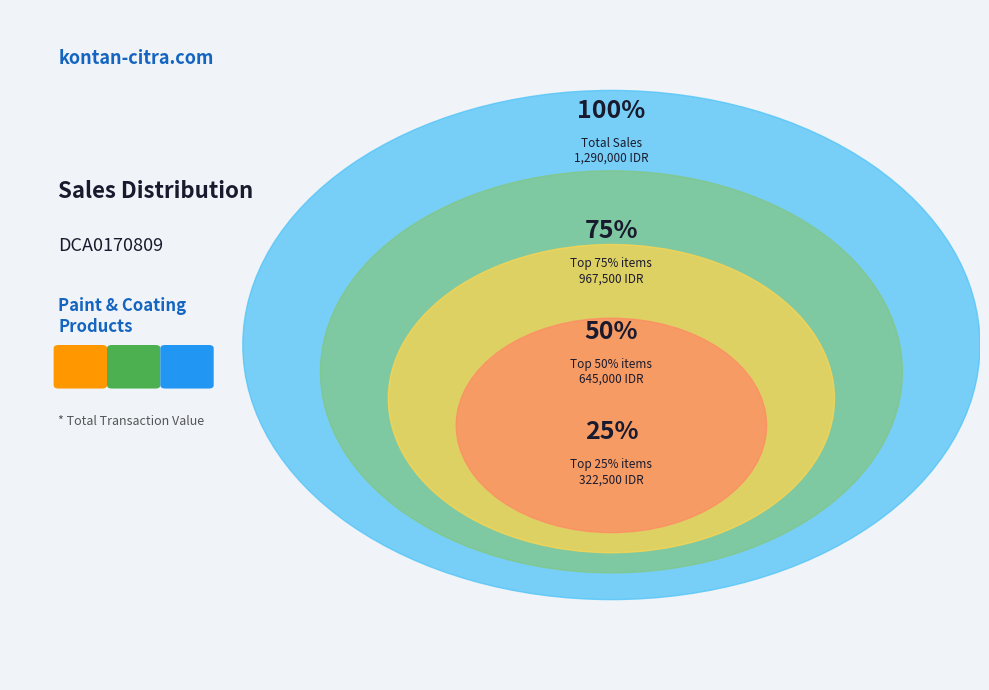

Is there any slice that represents more than half of the pie?

No